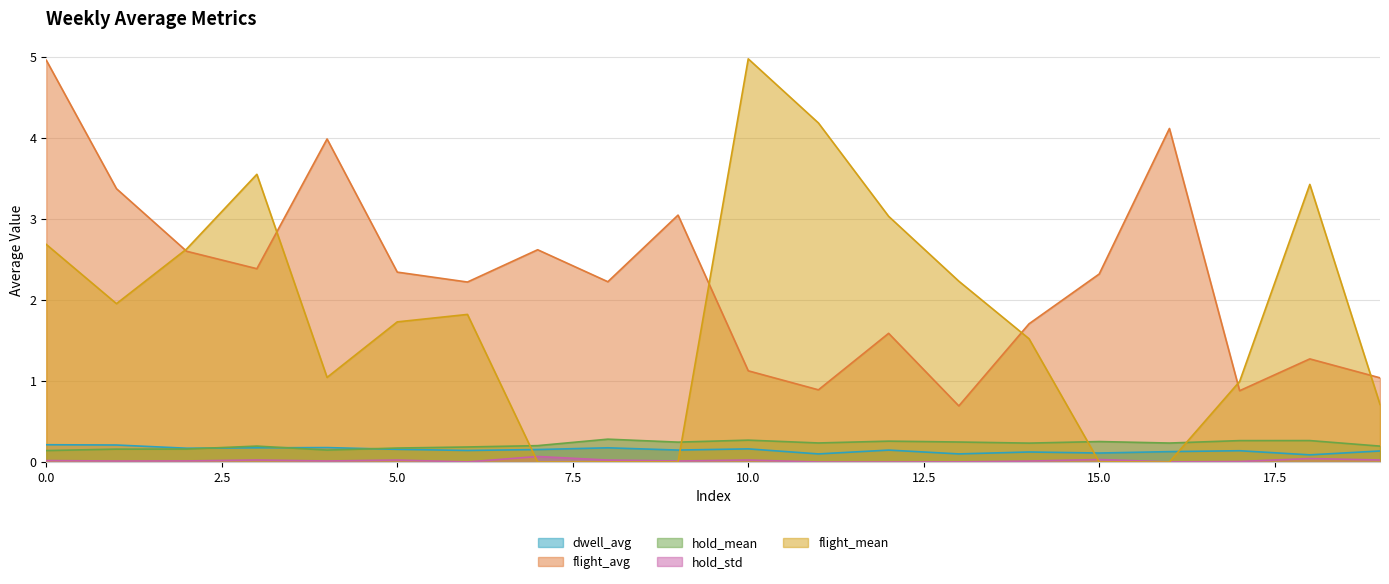

Between 12 and 16, which series saw the biggest shift?

flight_mean